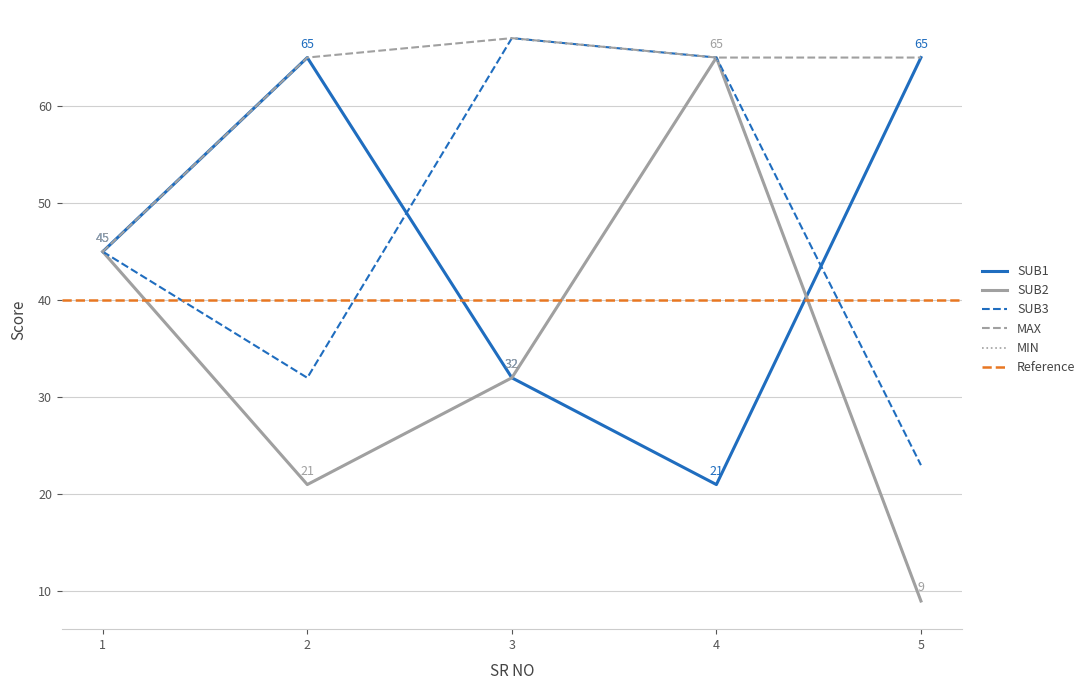

Rank the series at 4 from lowest to highest value.

SUB1, SUB2, SUB3, MAX, MIN